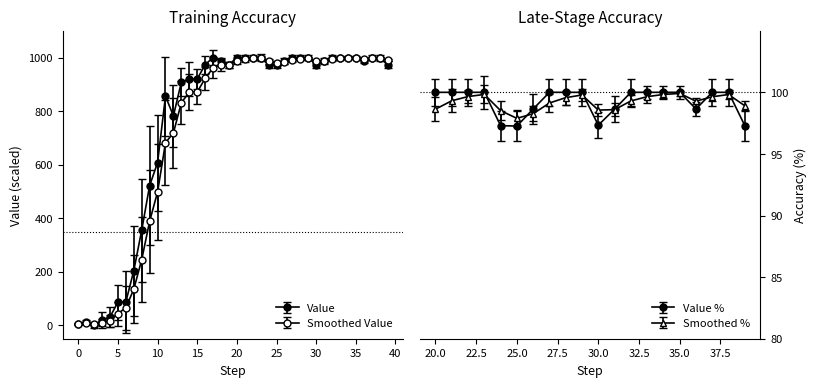

What is the lowest value of the Smoothed Value series?

5.4